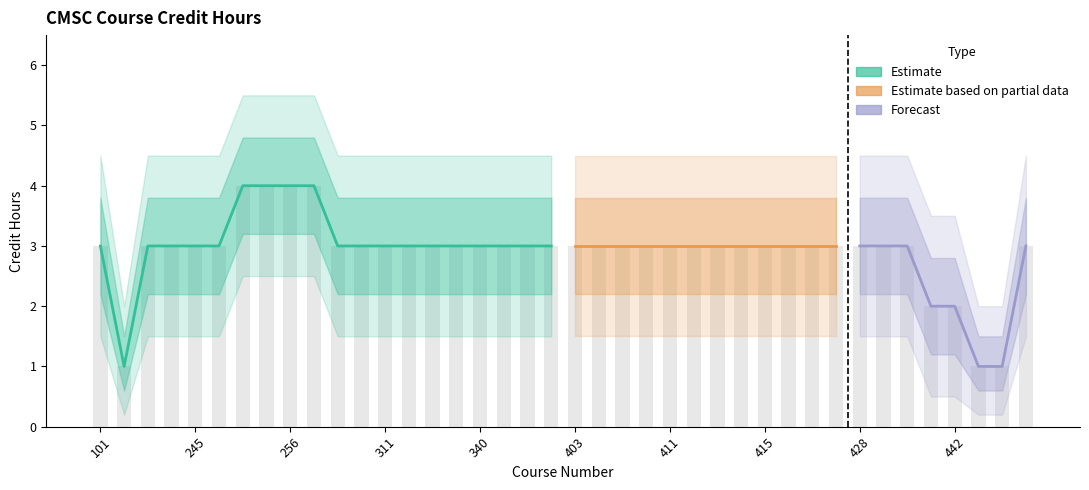

Rank the series by their average value, from highest to lowest.

Hours_upper2, Hours_upper, Hours, Hours_lower, Hours_lower2